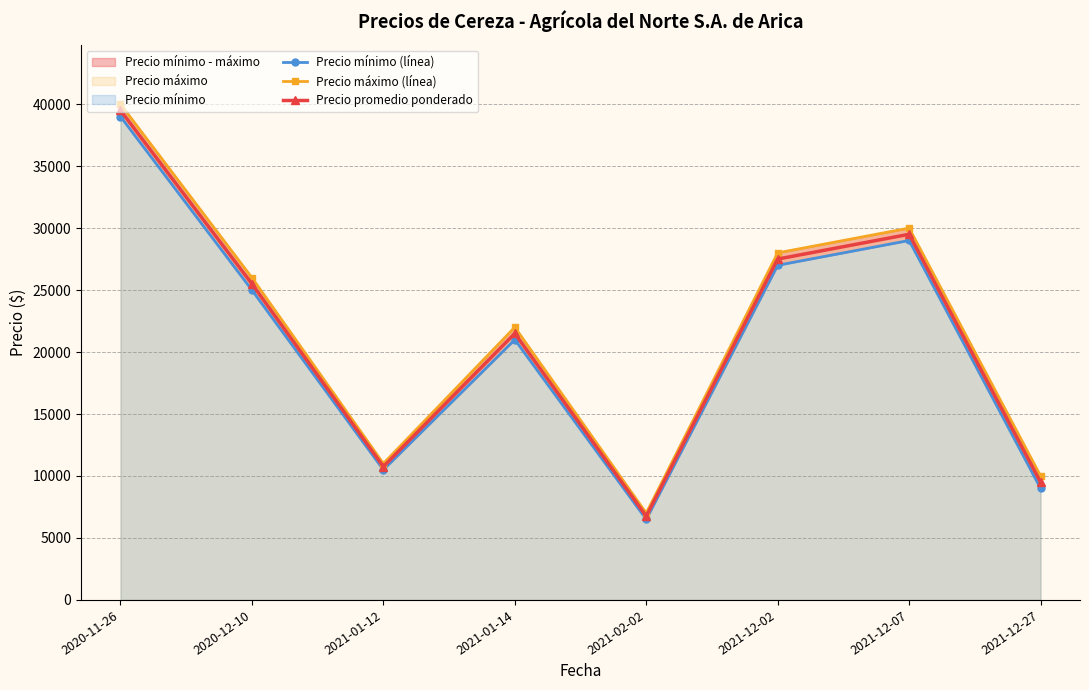

True or false: Precio máximo (línea) and Precio mínimo (línea) cross at least once.

False